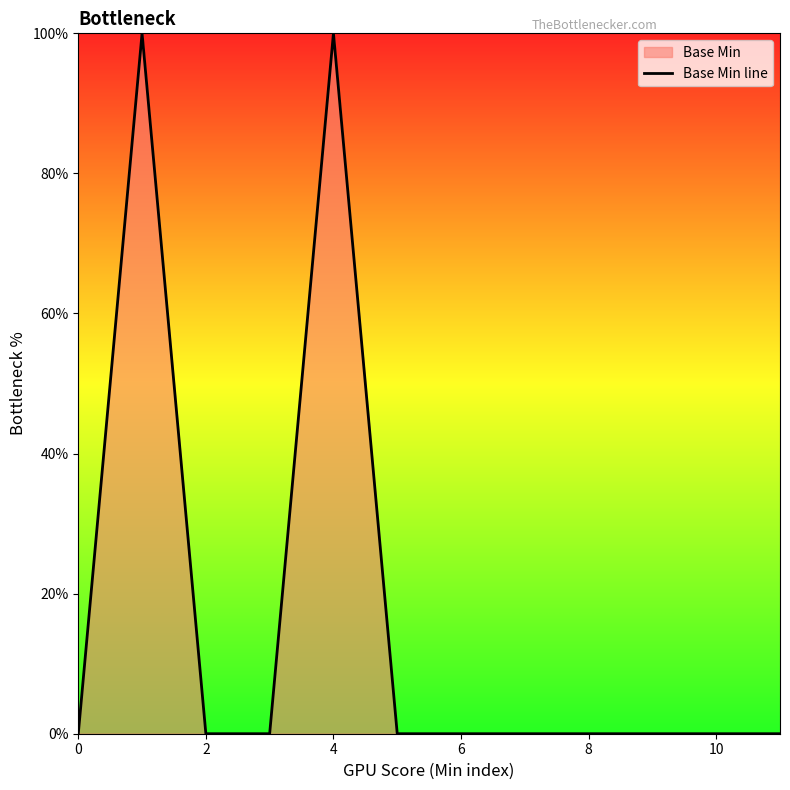

What is the greatest value displayed?

100